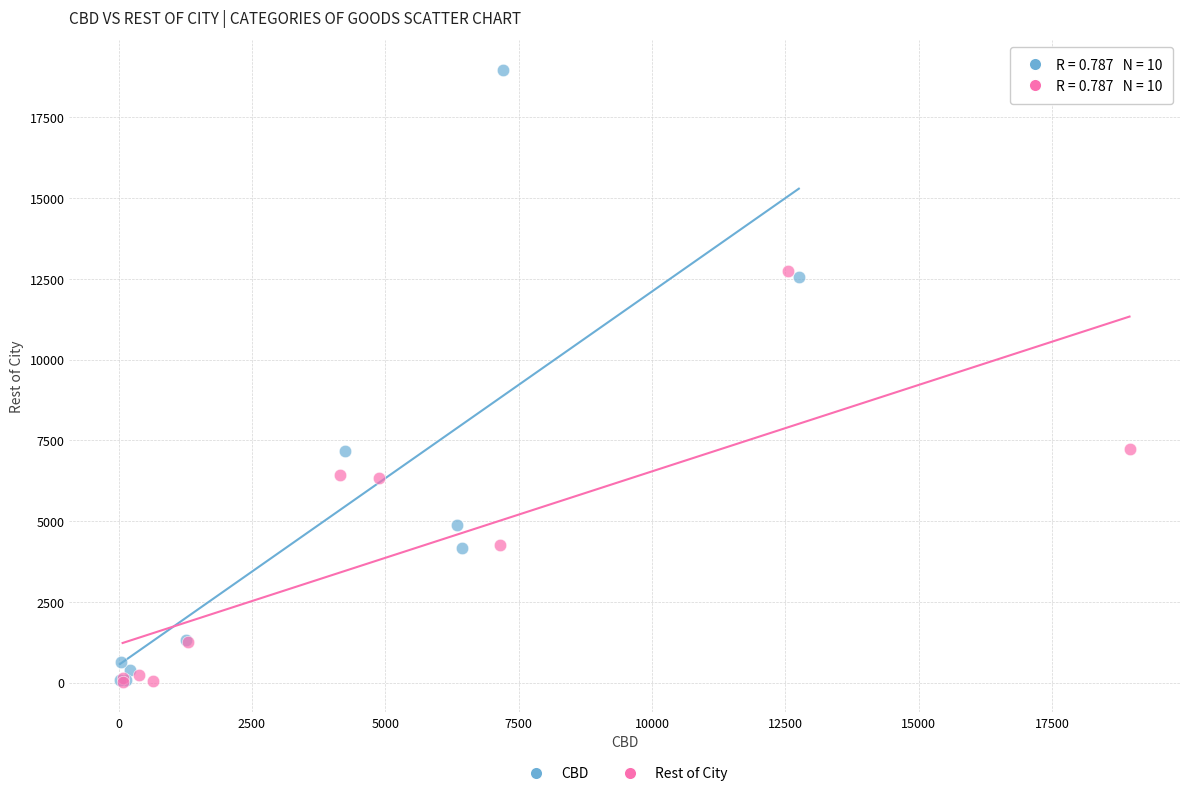

Which series has the widest spread of Y values?

CBD